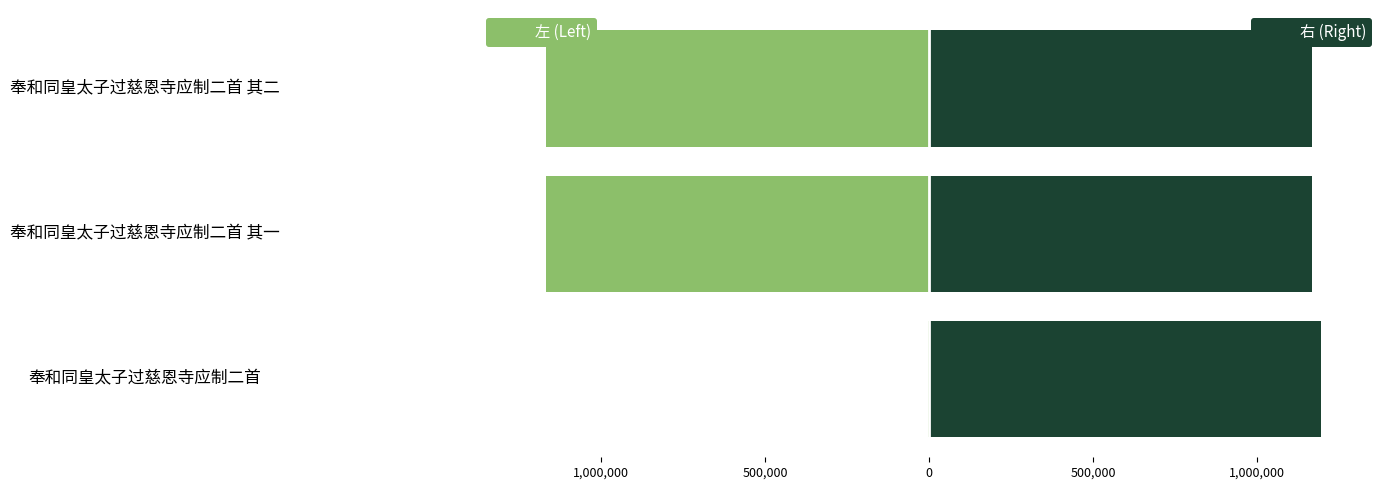

How many groups of bars are there?

3